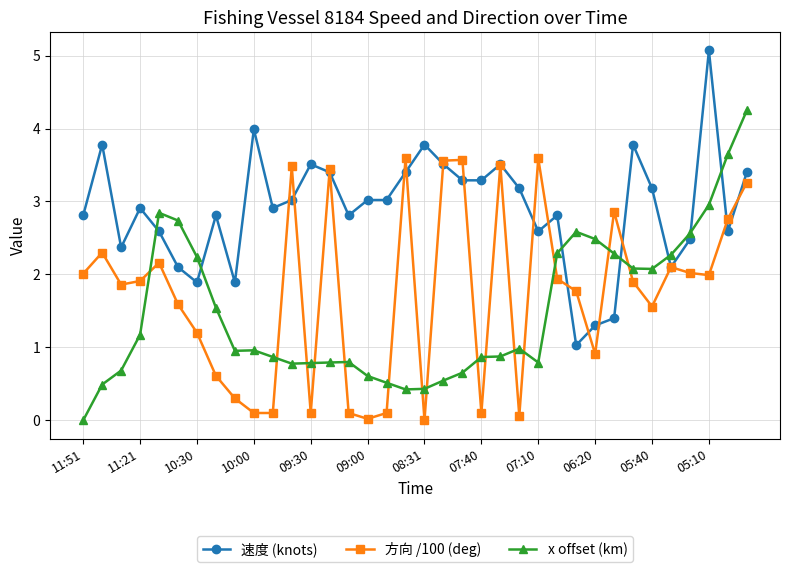

Which series has the largest total across all categories?

速度 (knots)